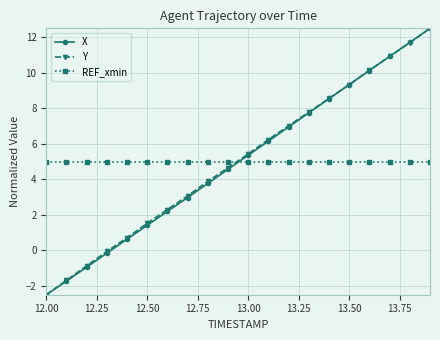

How many times do REF_xmin and X cross each other?

1